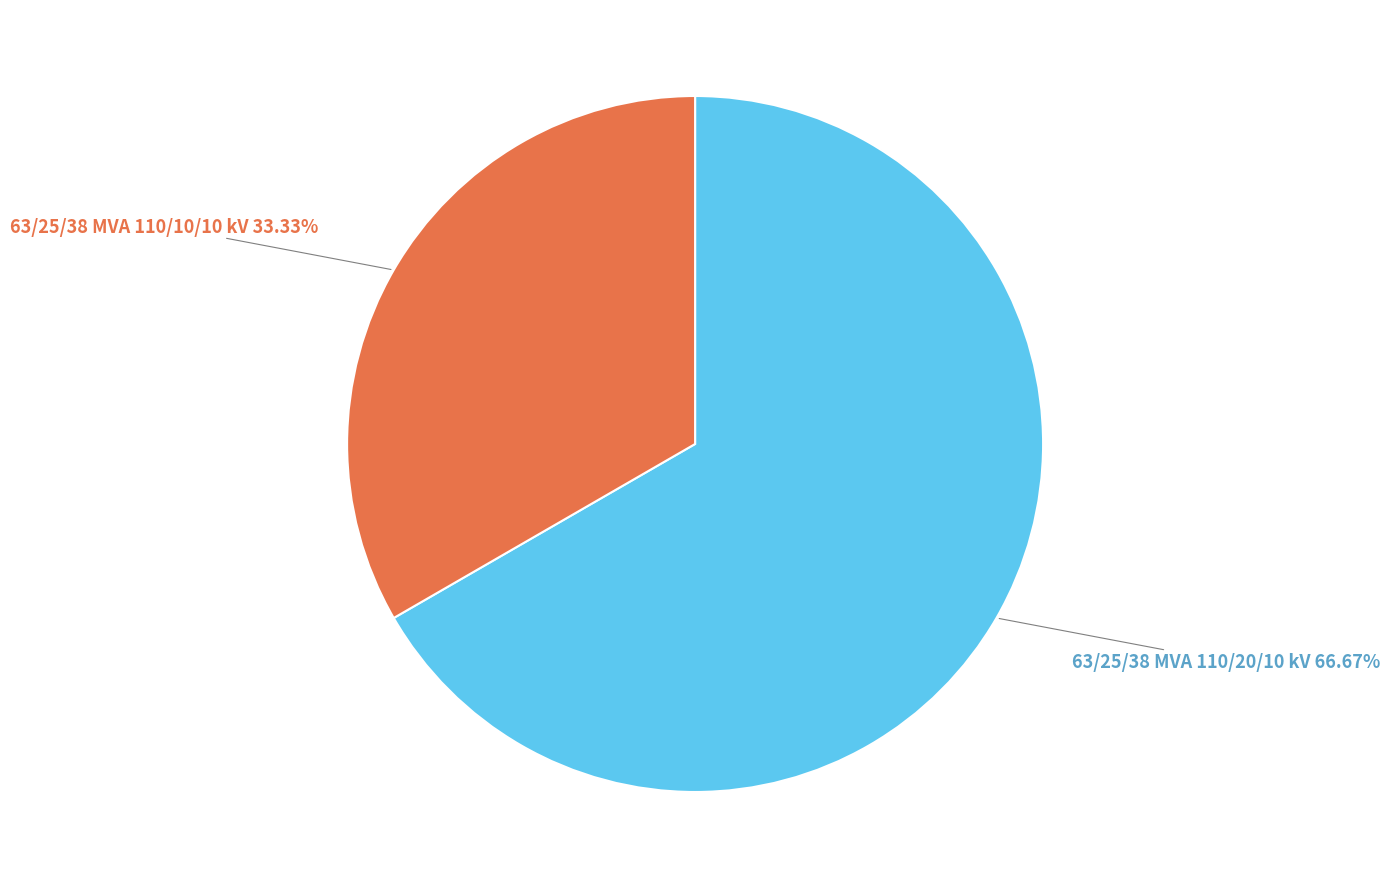

Is there a majority slice in this chart?

Yes